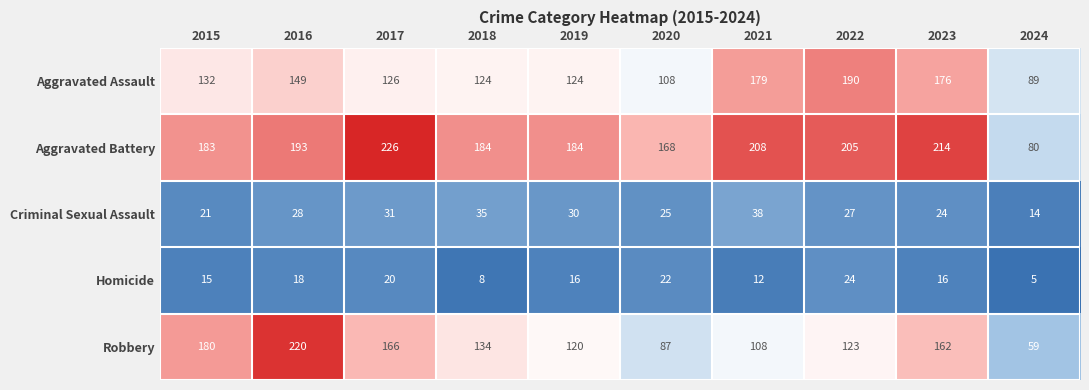

Where is Criminal Sexual Assault nearest to the value 26?

2020